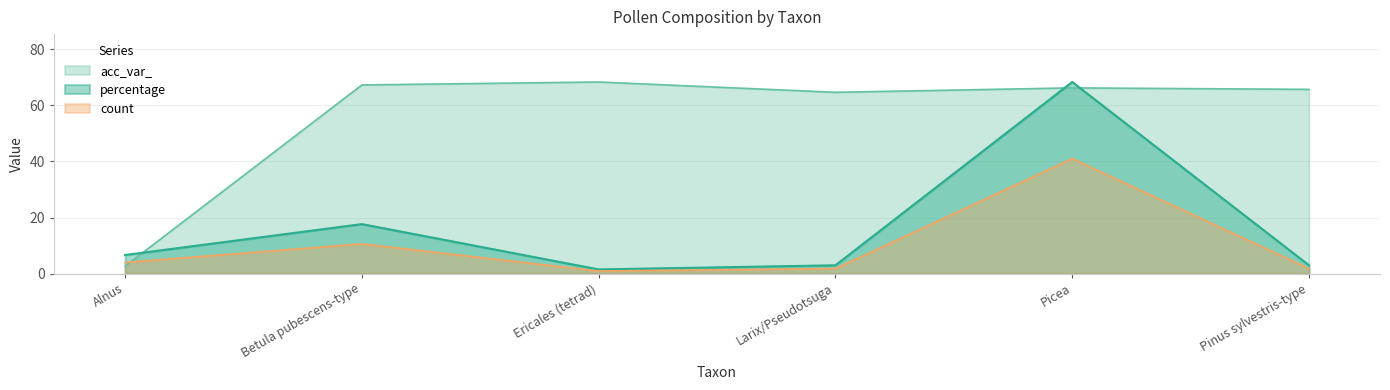

True or false: acc_var_ has more than 1 points higher than both neighbors.

True